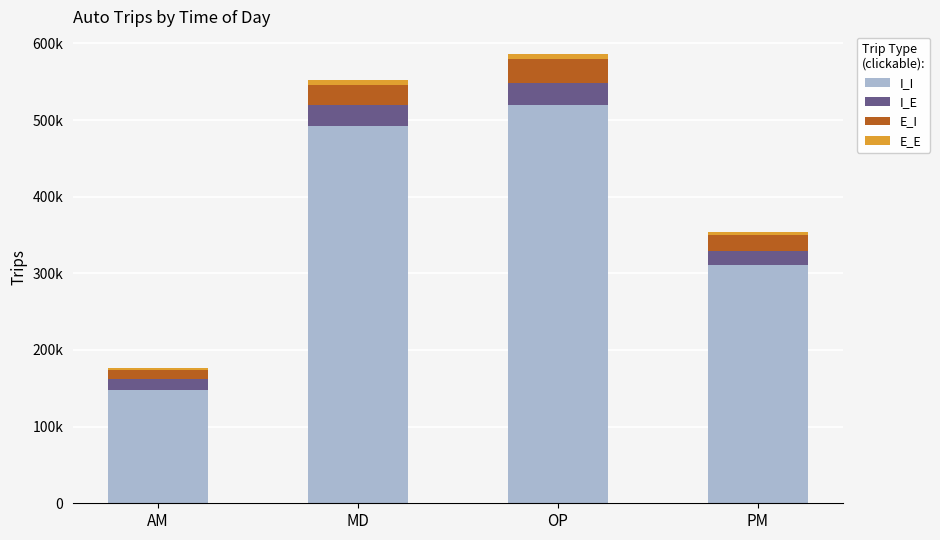

At how many categories does at least one series exceed 178304?

3